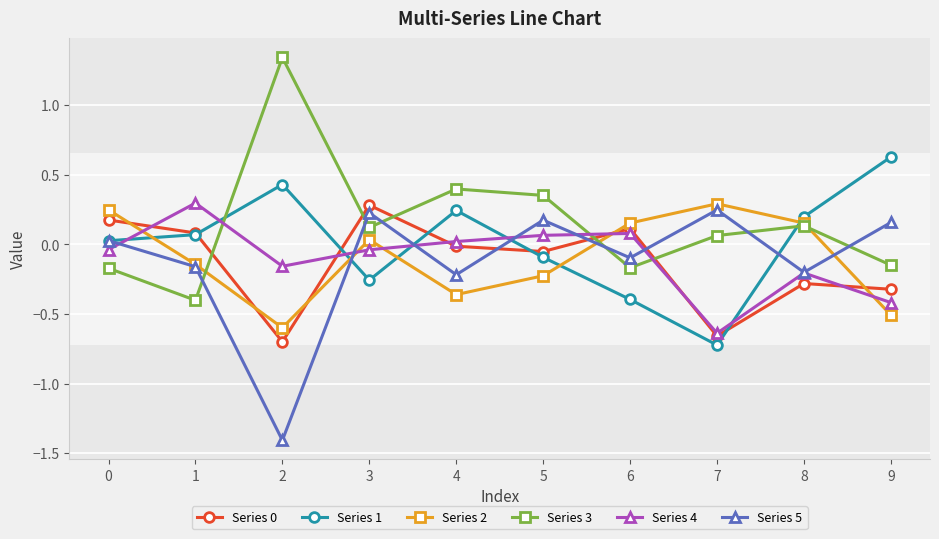

Which series ends up on top after the final intersection of Series 2 and Series 1?

Series 1